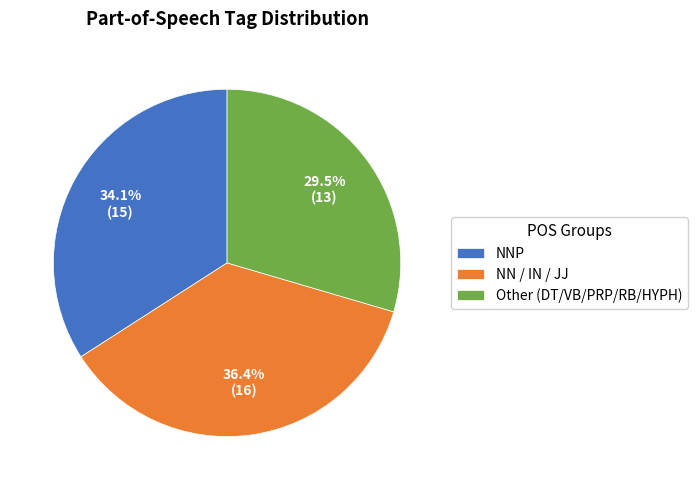

How many segments does this pie chart have?

3